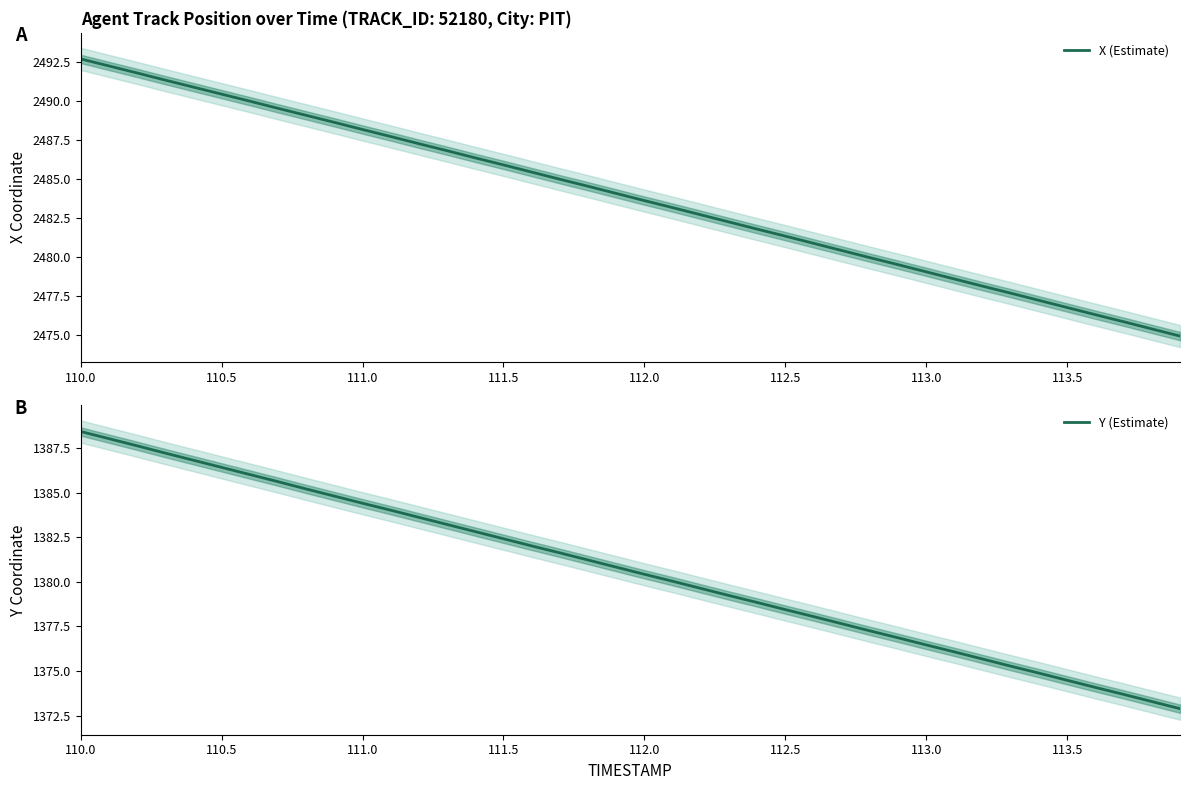

How many lines are shown in the chart?

2